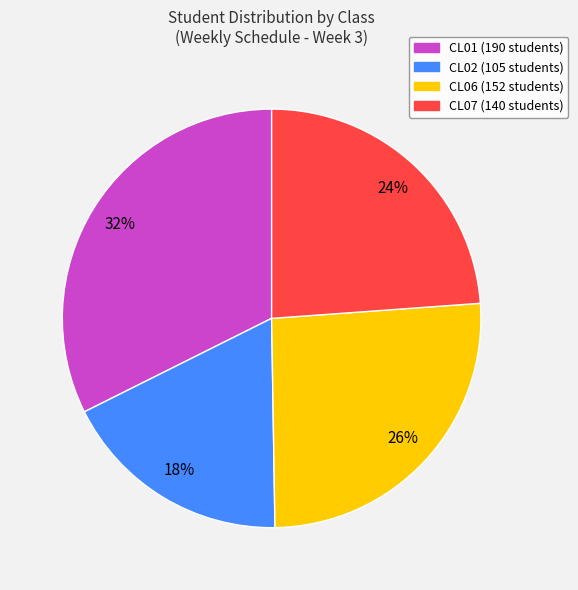

To the nearest percent, what is the average slice percentage?

25%